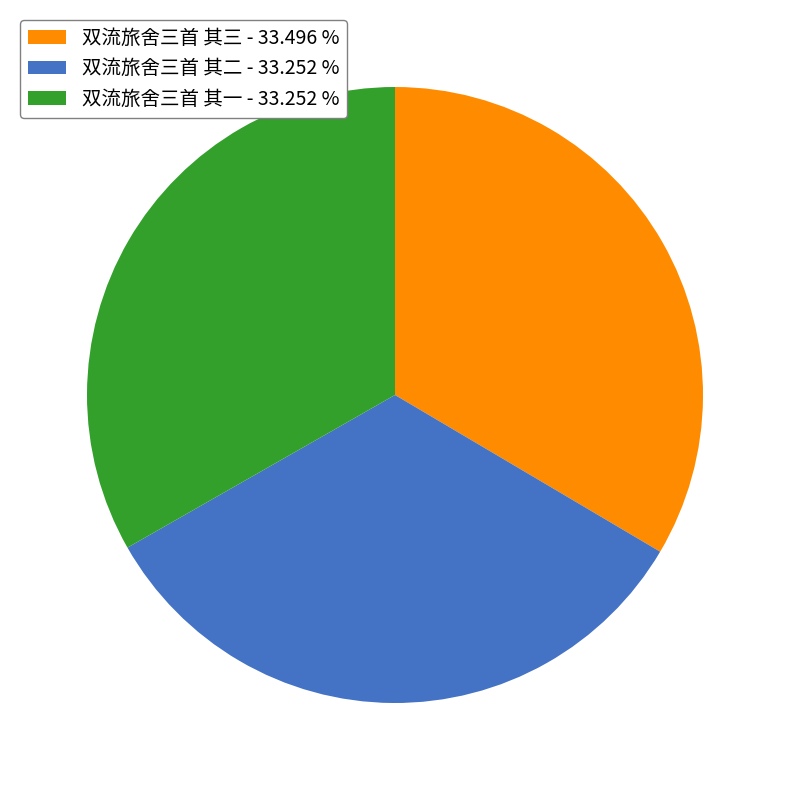

Combined, do 双流旅舍三首 其二 - 33.252 % and 双流旅舍三首 其一 - 33.252 % account for over 50%?

Yes